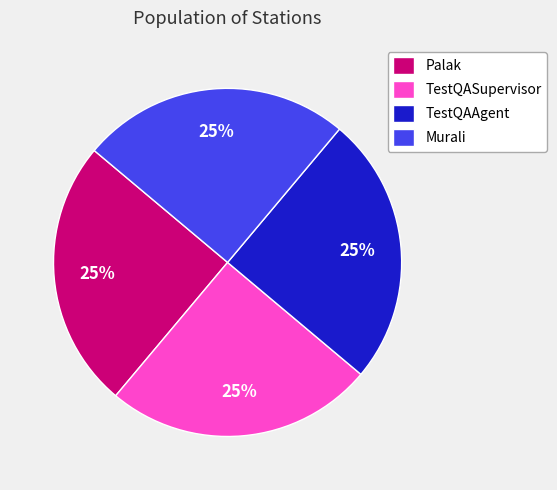

What is the ratio of the value at Palak to the value at TestQASupervisor?

1.0